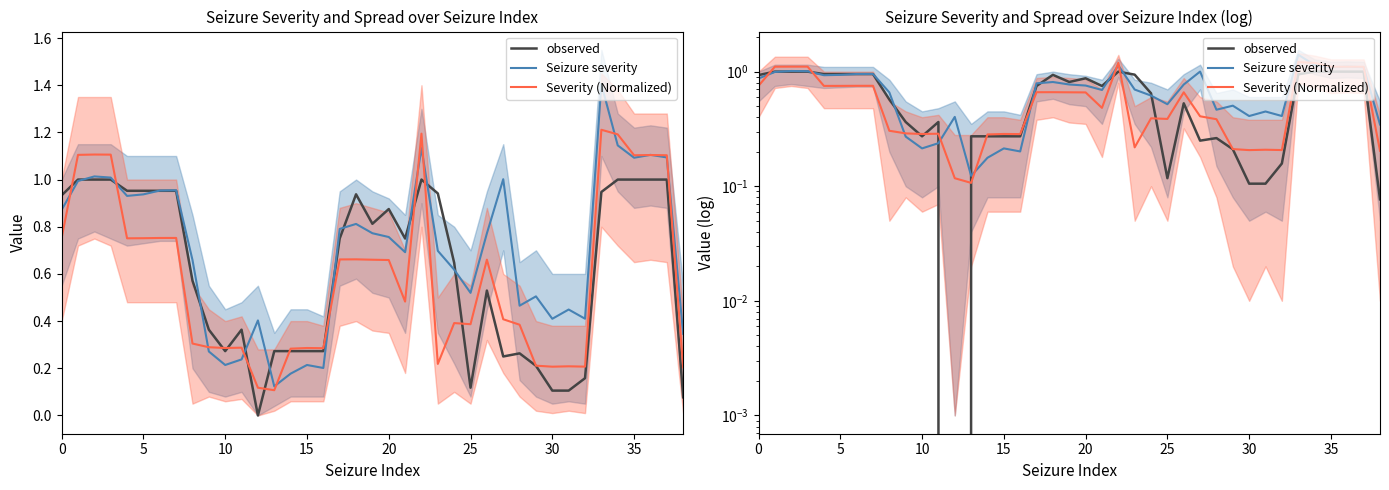

Is it true that observed equals 1.0 at 5?

True